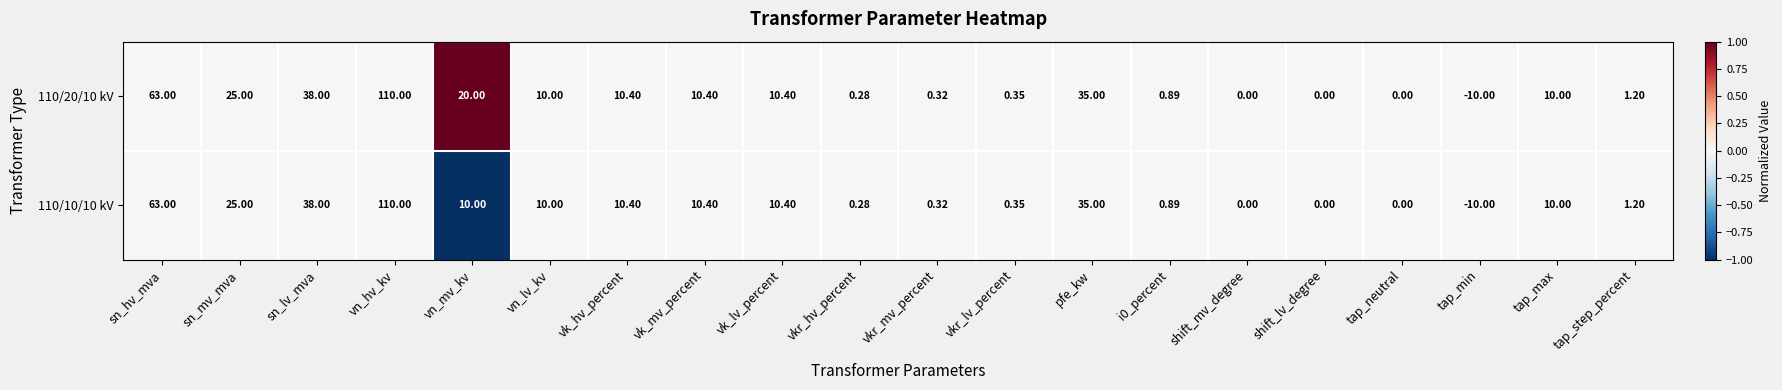

At which label does 110/20/10 kV reach its minimum?

tap_min